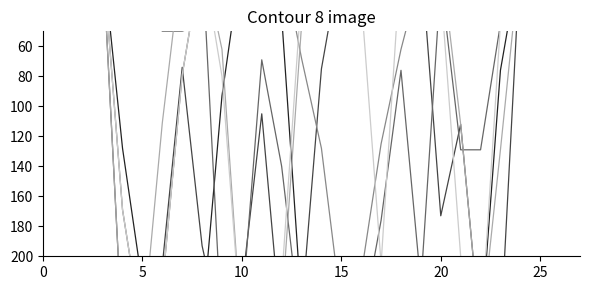

At which label does col_20 first exceed 129?

20